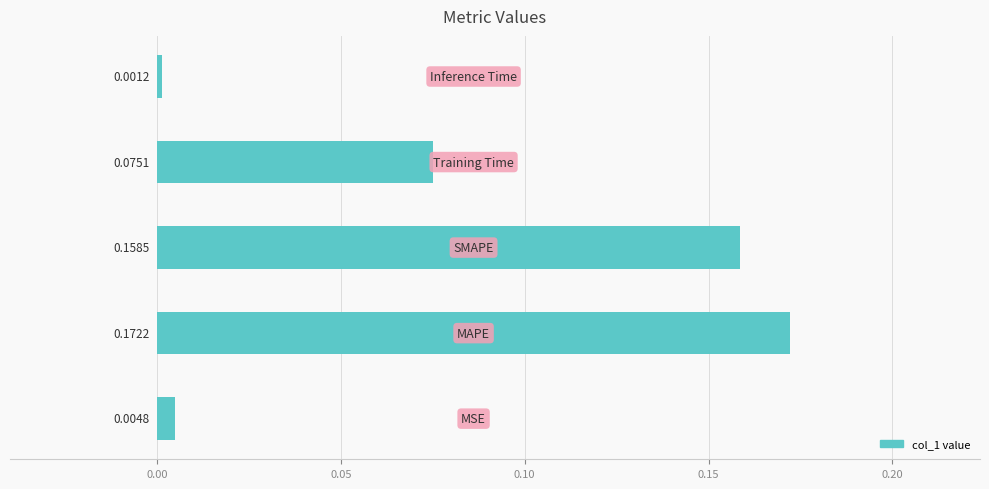

What is the sum of all values?

0.4